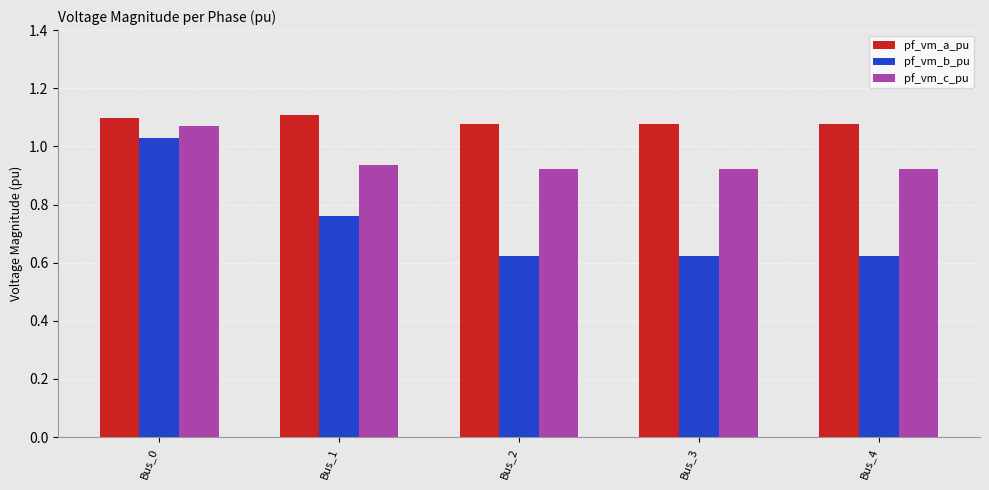

How many pf_vm_c_pu values are between 0 and 1?

4